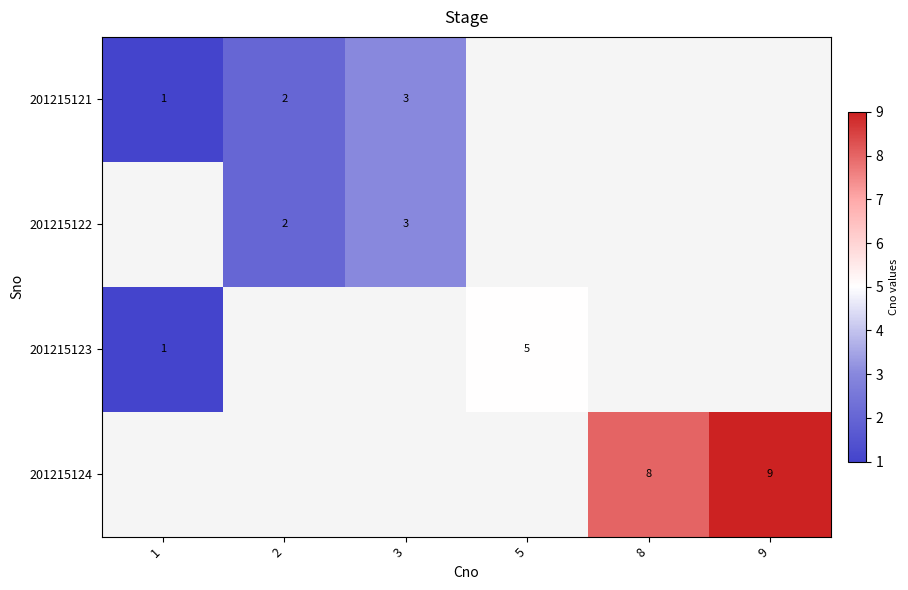

How many distinct data groups are displayed?

4